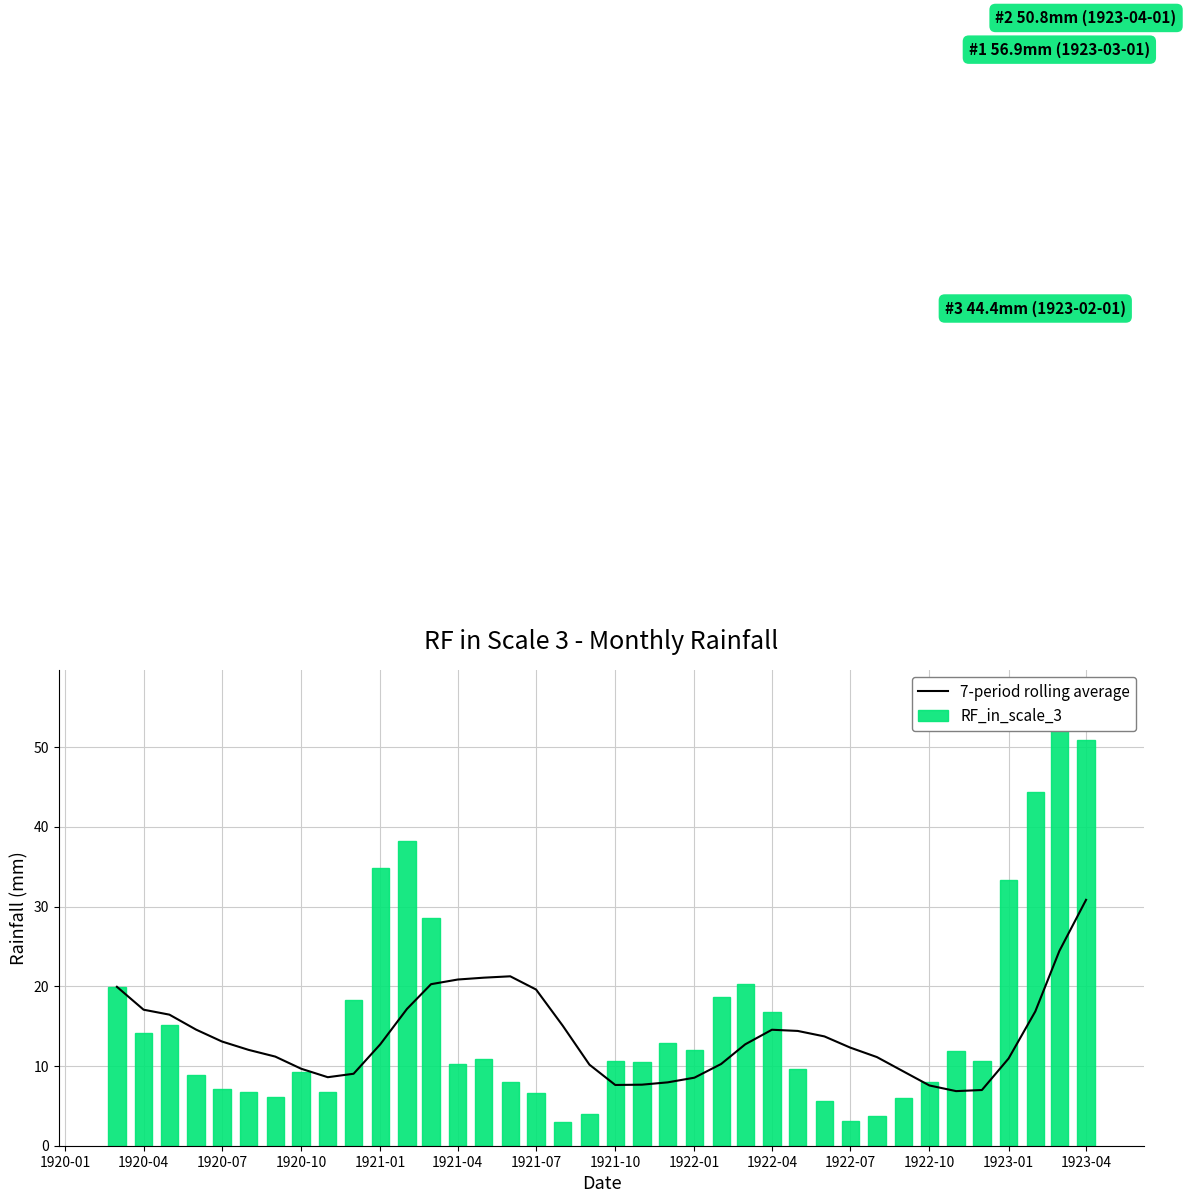

What are all the series names shown in the legend?

7-period rolling average, RF_in_scale_3